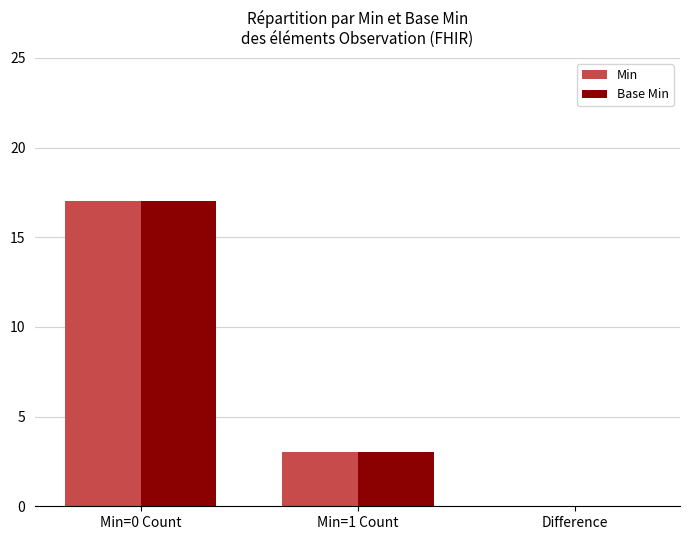

Reading left to right, extract all data points from this chart.

Min: 17	3	0
Base Min: 17	3	0